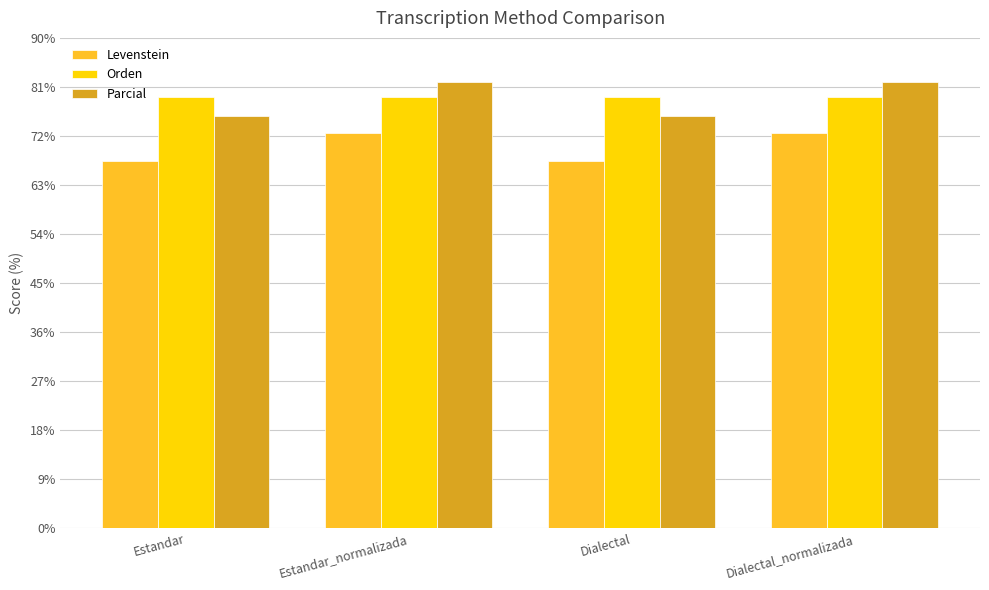

Is it true that Parcial equals 129.6 at Estandar?

False